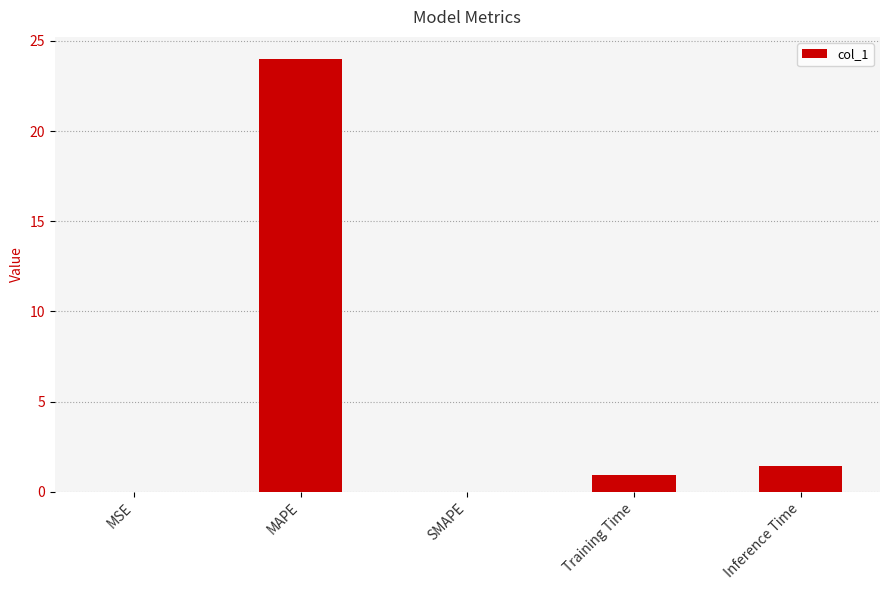

How many data points does each series have?

5